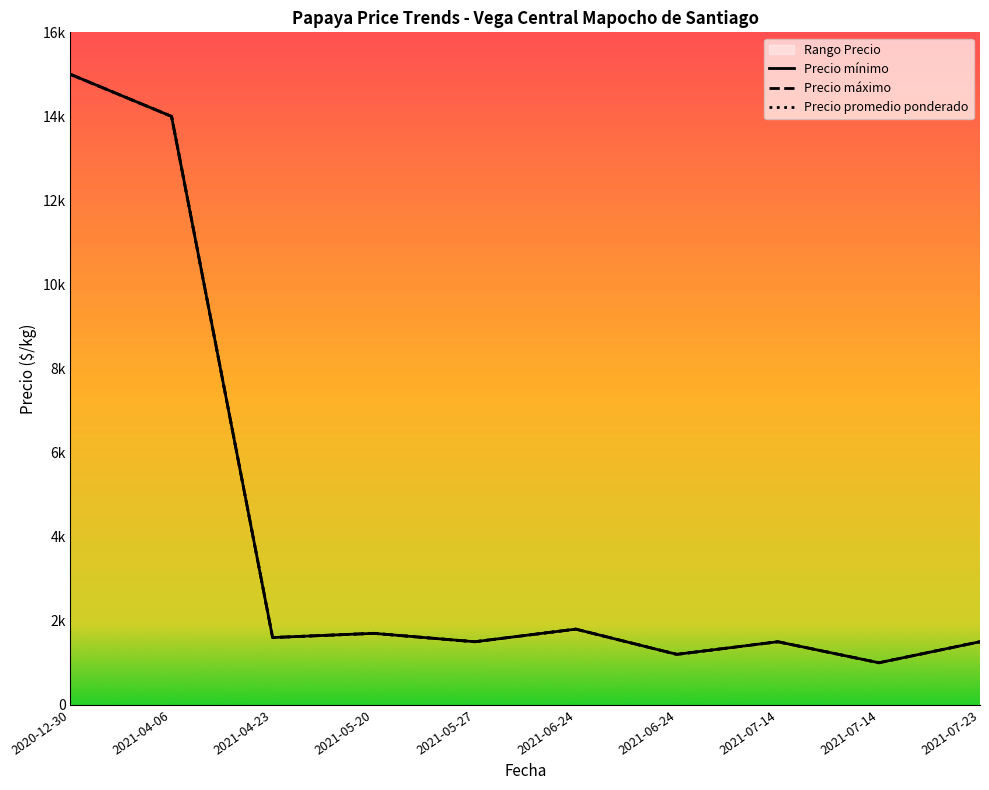

True or false: Precio promedio ponderado and Precio máximo cross at least once.

False